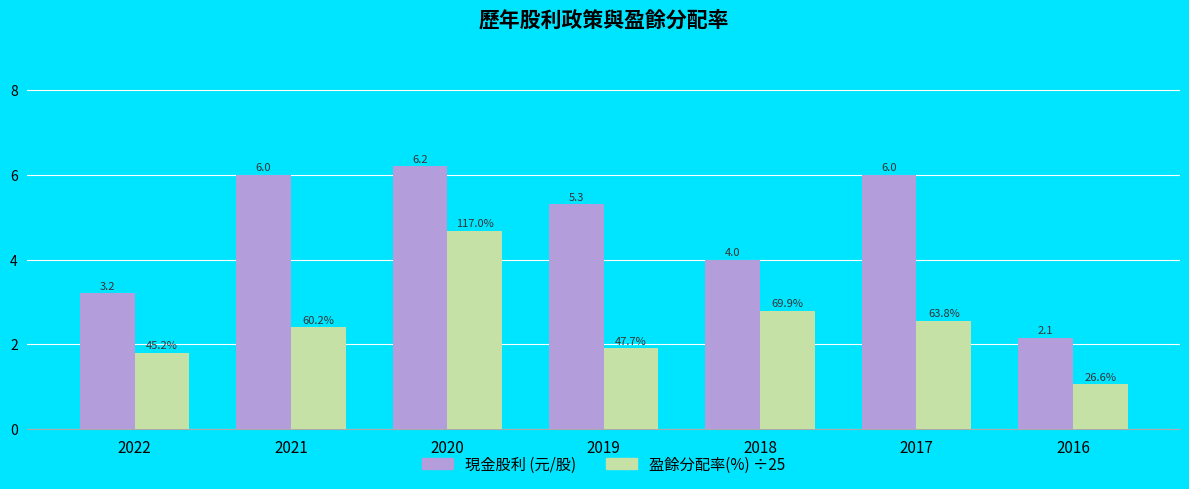

What is the greatest value displayed?

6.2